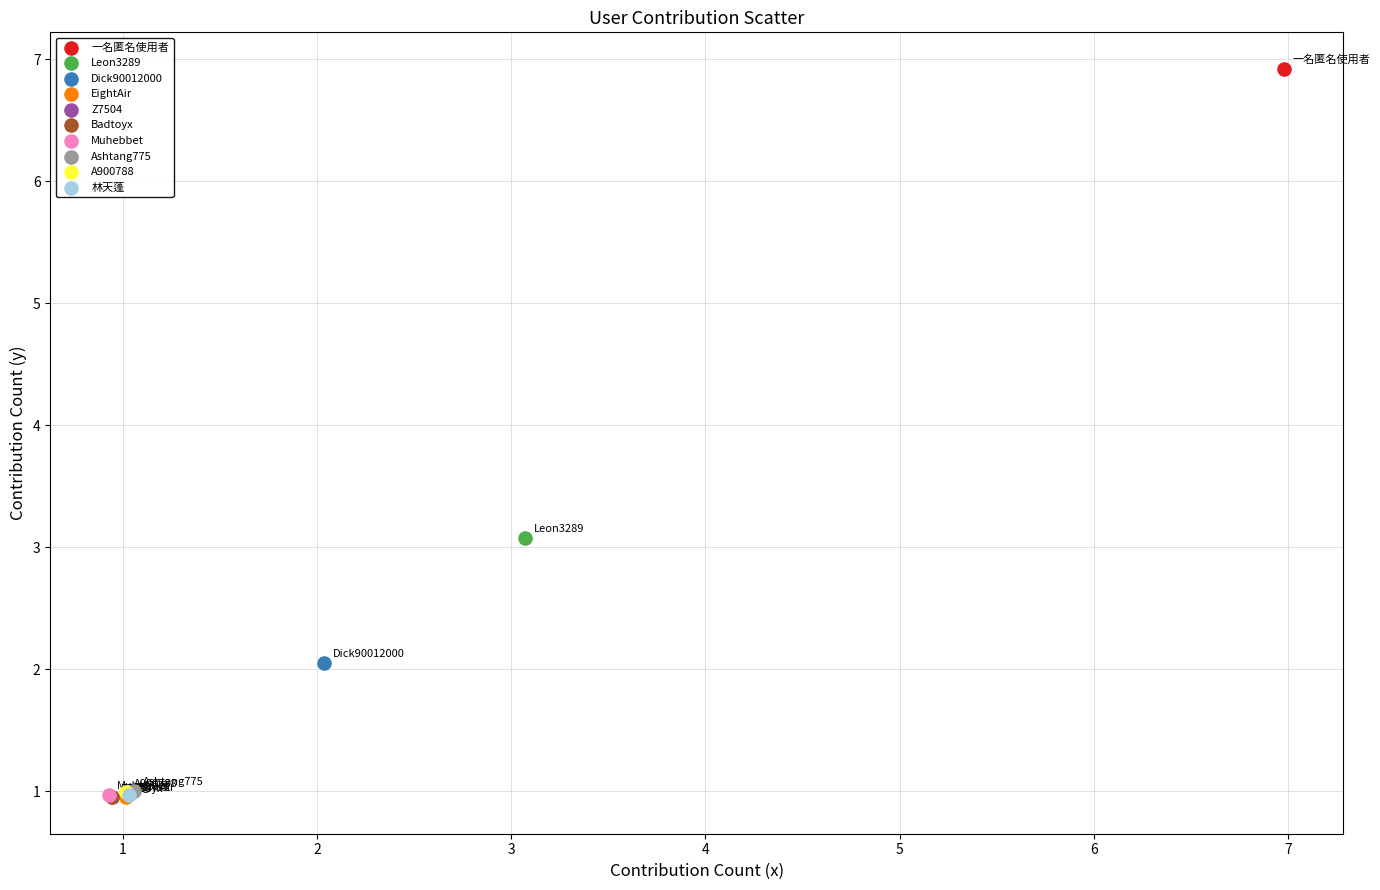

What are all the series names shown in the legend?

一名匿名使用者, Leon3289, Dick90012000, EightAir, Z7504, Badtoyx, Muhebbet, Ashtang775, A900788, 林天蓬